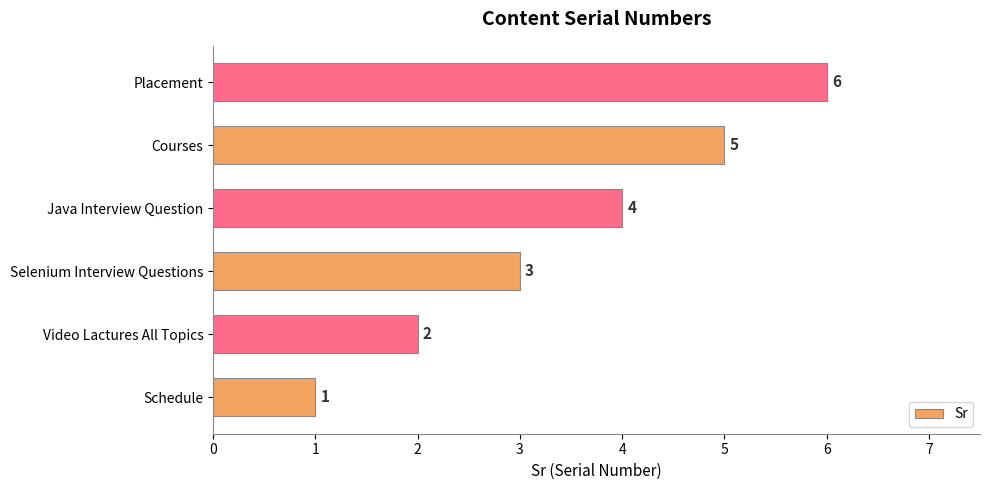

Where is the data nearest to the value 3?

Selenium Interview Questions